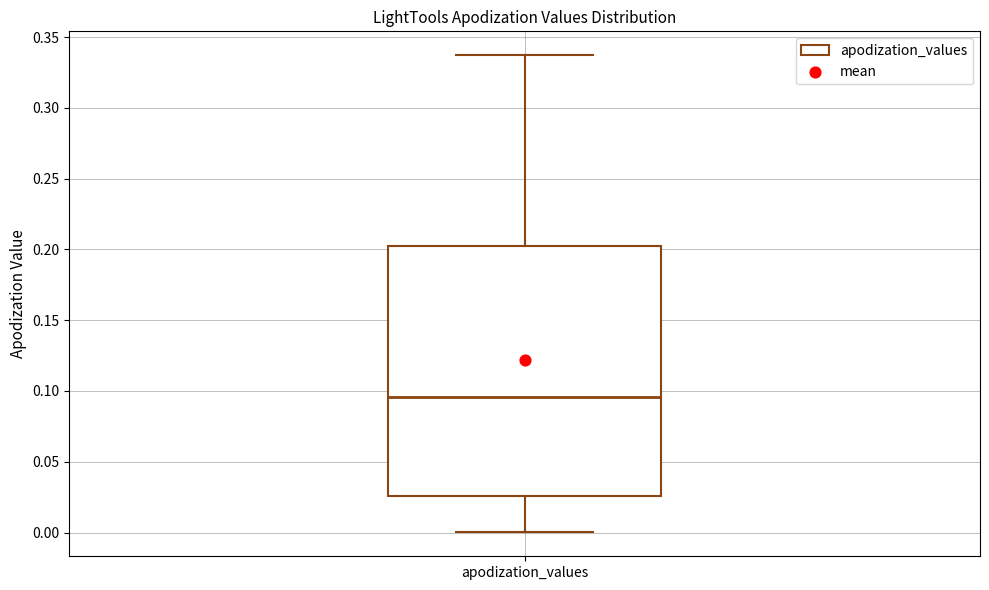

Read this box plot against the y-axis: the position of the median line, the range covered by the box, and the ends of both whiskers. The values are not printed on the chart, so give them approximately, as read against the axis.

median 0.095, box 0.025 to 0.205, whiskers 0.000 to 0.335